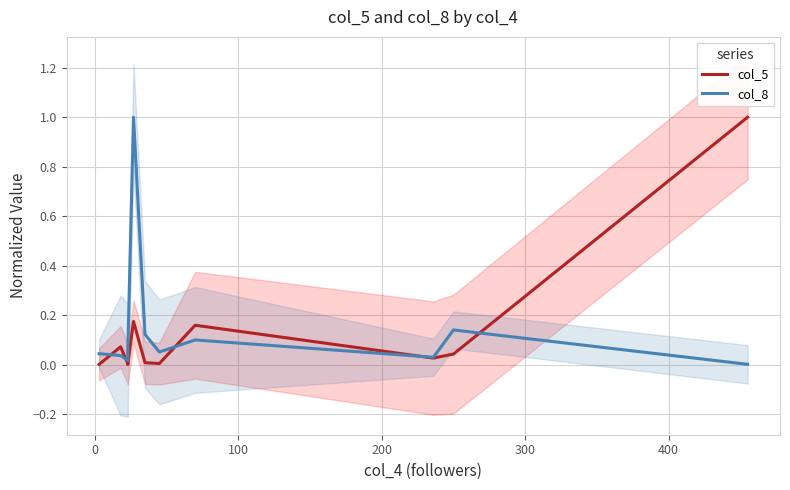

Reading left to right, list all the values displayed in this chart.

col_5: 0.0	0.1	0.0	0.0	0.2	0.0	0.0	0.2	0.0	0.0	1.0
col_8: 0.0	0.0	0.0	0.1	1.0	0.1	0.1	0.1	0.0	0.1	0.0